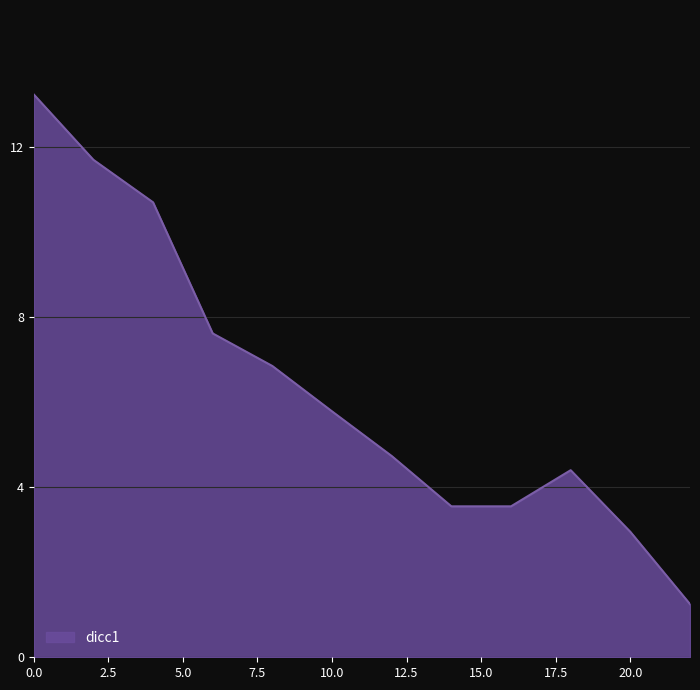

What is the maximum value shown in the chart?

13.2